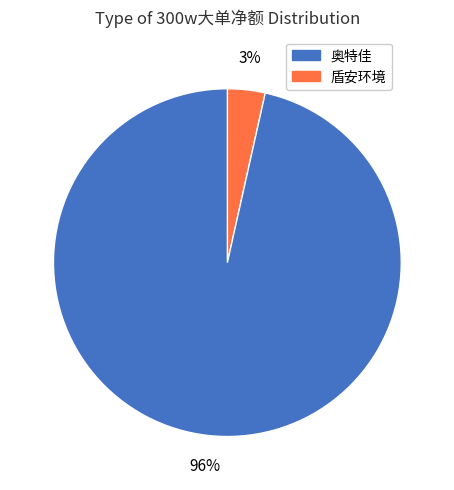

Does any single category account for the majority?

Yes